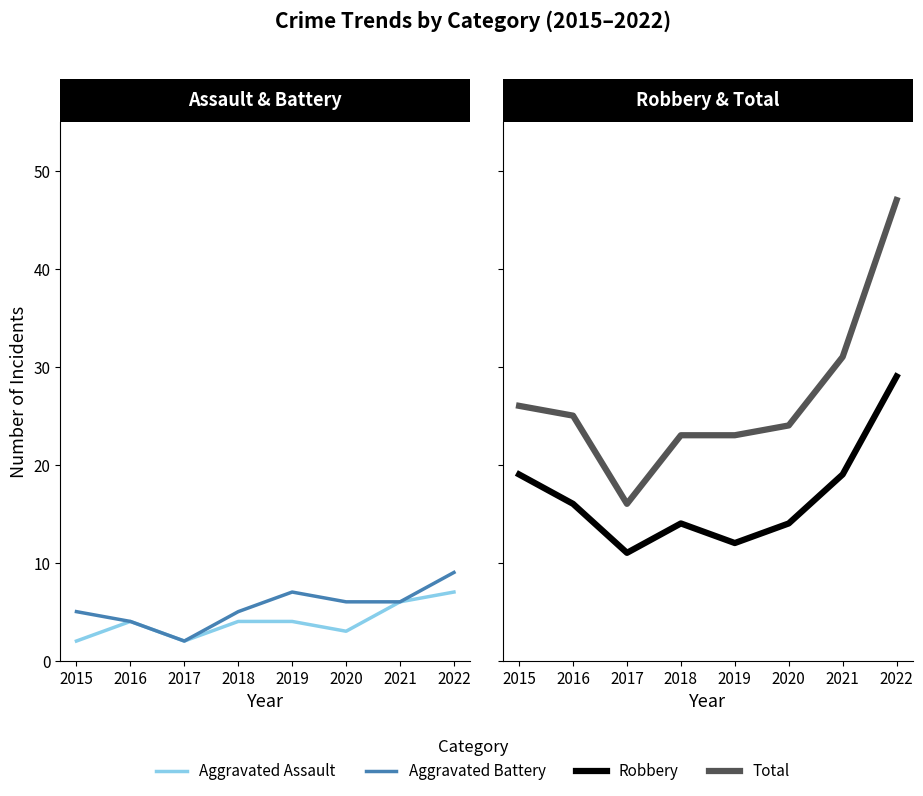

List the labels in order of Total value, largest first.

2022, 2021, 2015, 2016, 2020, 2018, 2019, 2017